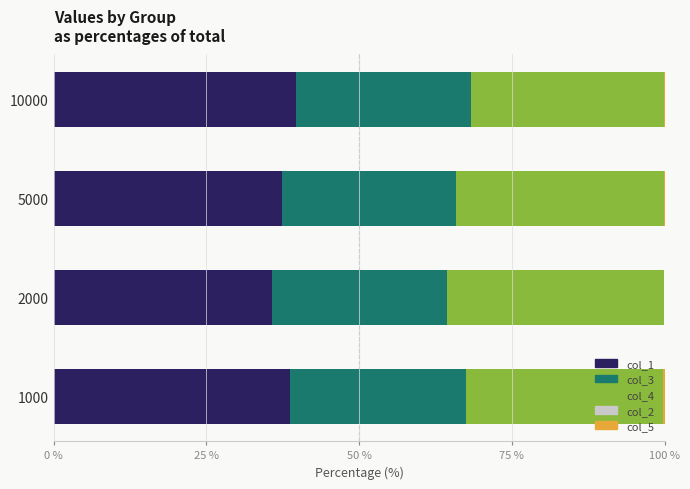

What is the maximum value for col_1?

39.7